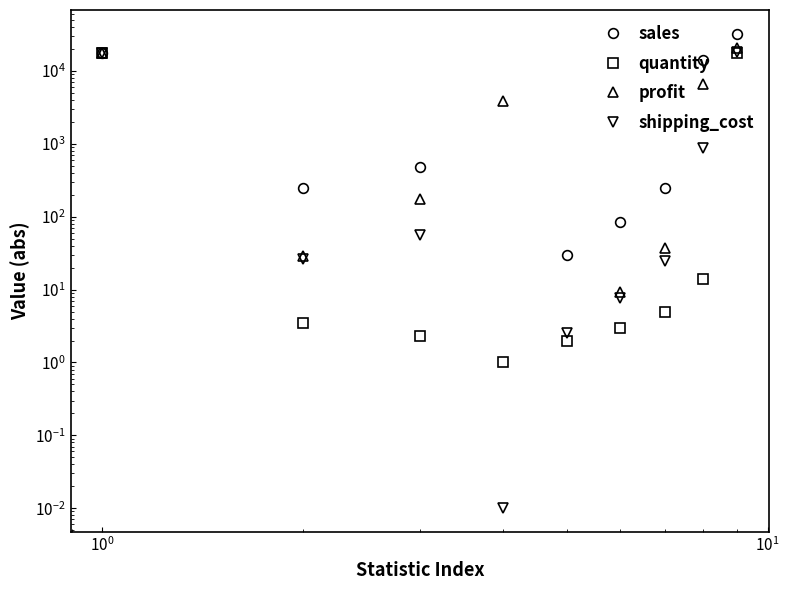

Count the number of categories in the chart.

9